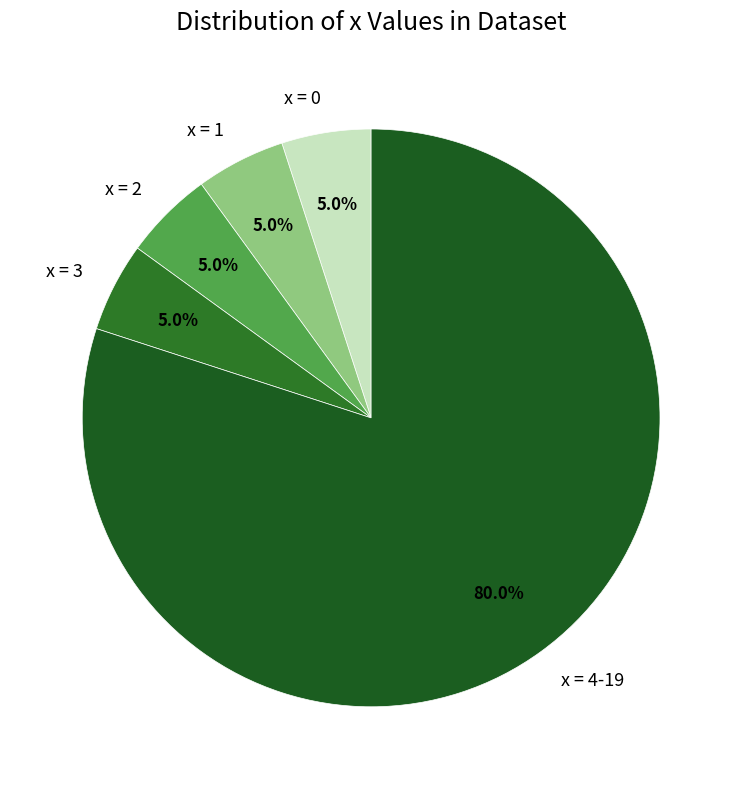

Which category accounts for the majority?

x = 4-19